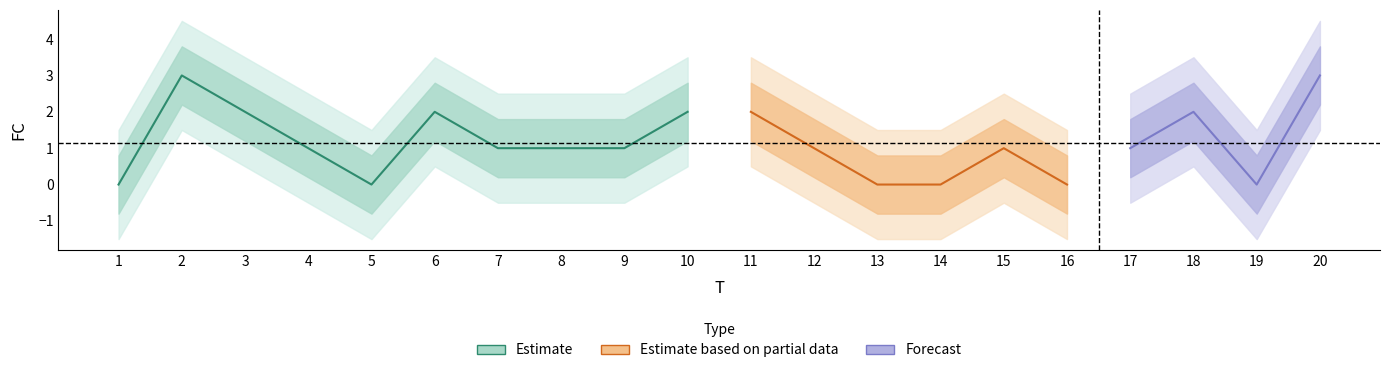

List the labels in order of value, smallest first.

1, 5, 13, 14, 16, 19, 4, 7, 8, 9, 12, 15, 17, 3, 6, 10, 11, 18, 2, 20